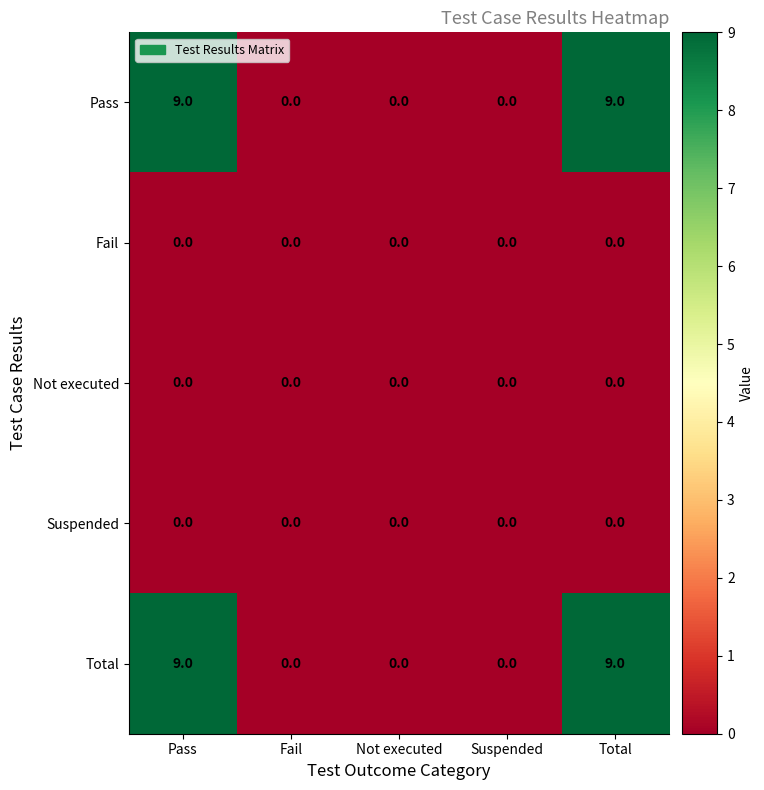

What is the greatest value displayed?

9